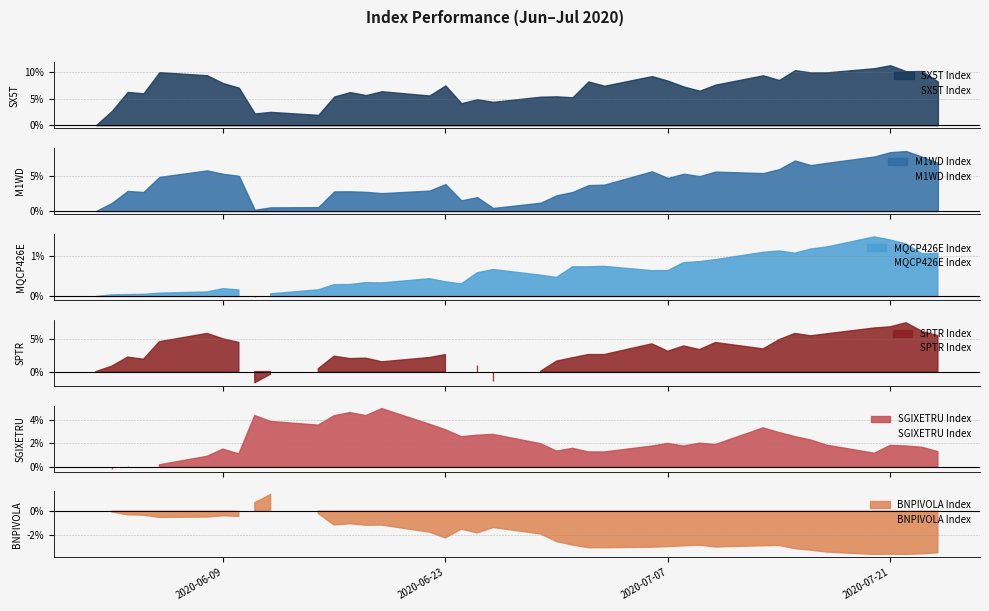

How many data points in SGIXETRU Index are above 1?

34